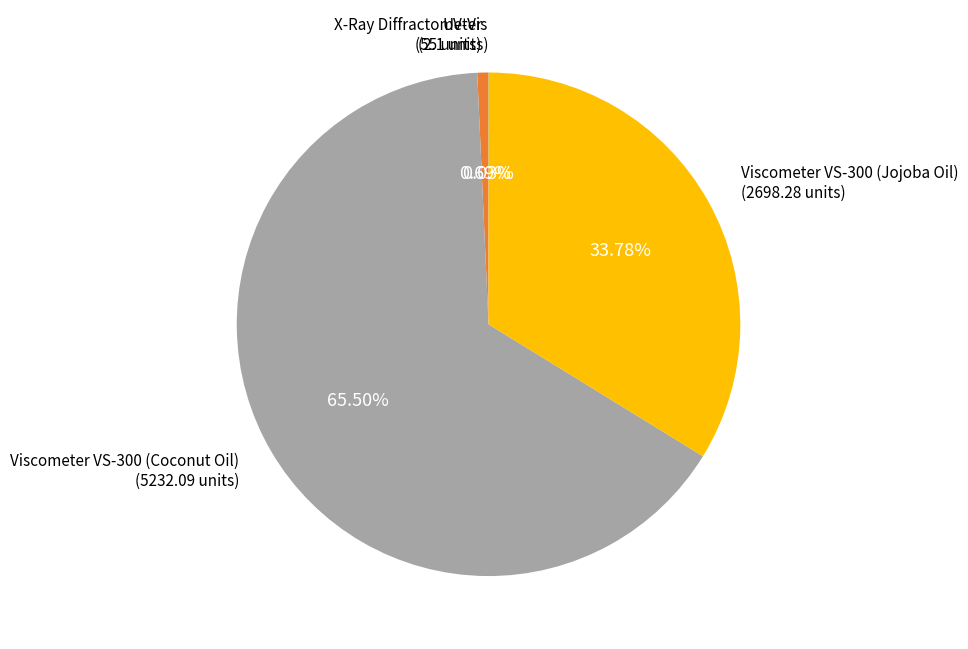

Is there any slice that represents more than half of the pie?

Yes